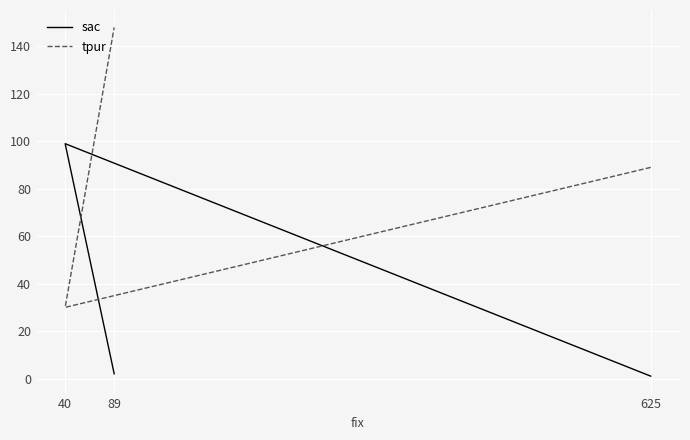

At which category is the sum across all series the highest?

89